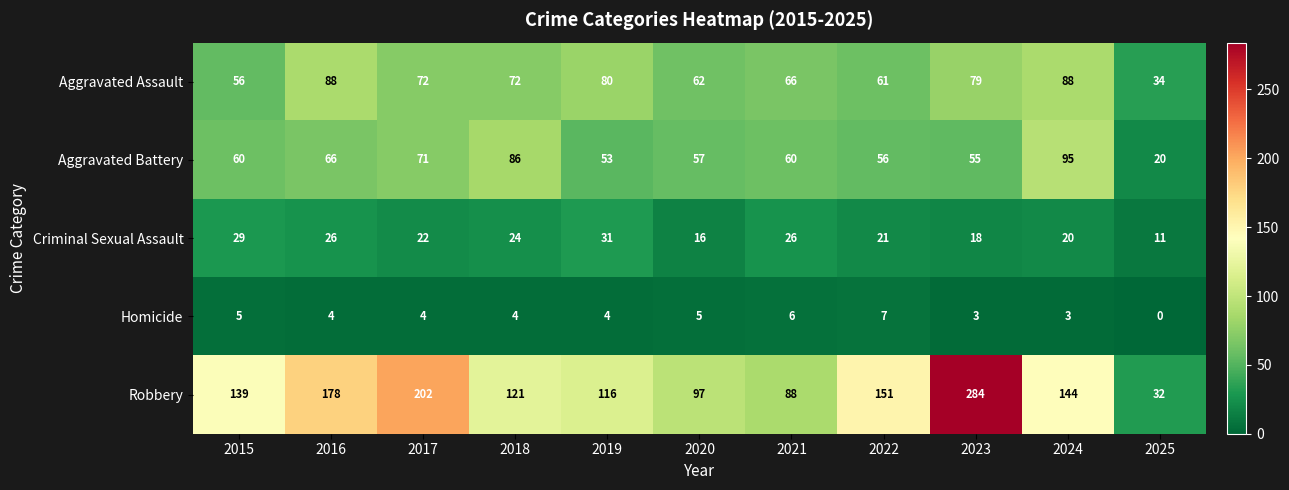

Which series has the largest total across all categories?

Robbery